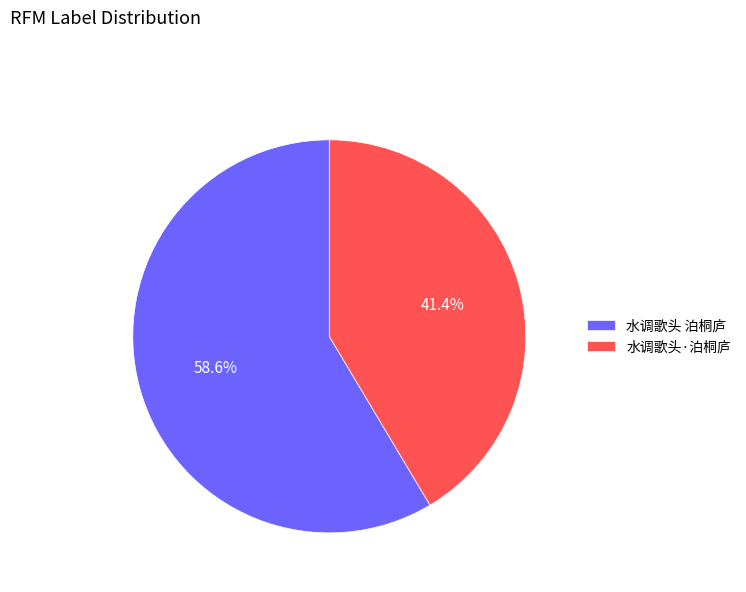

True or false: 水调歌头 泊桐庐 accounts for 59% of the total.

True